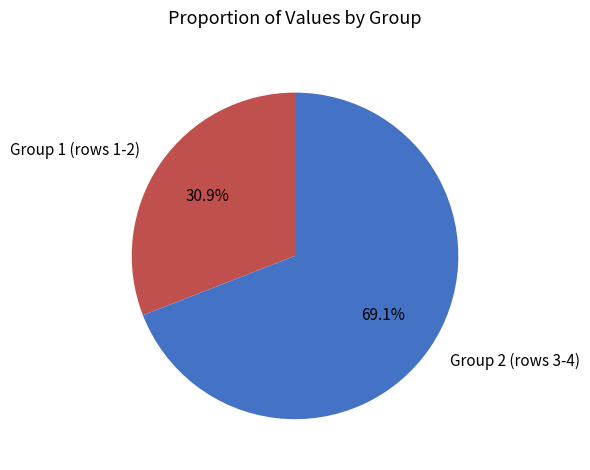

What percentage do Group 2 (rows 3-4) and Group 1 (rows 1-2) together represent?

100.0%